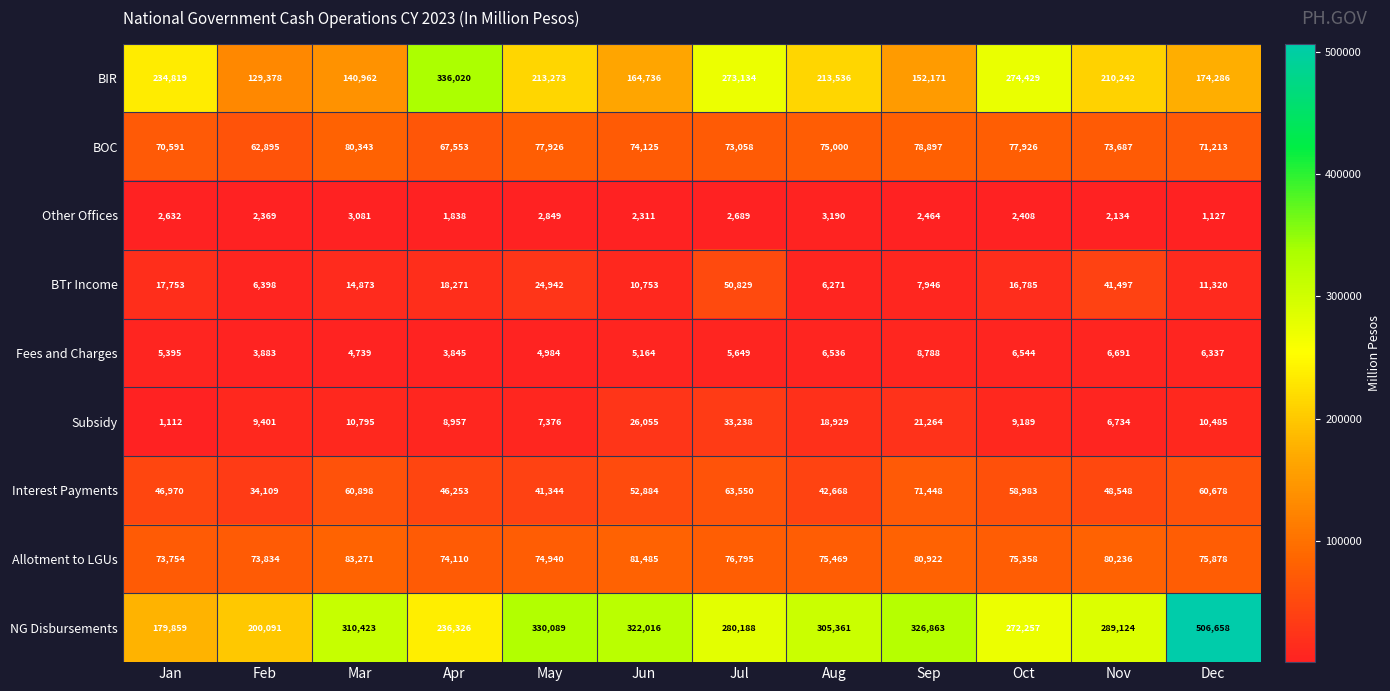

Is it true that Subsidy equals 9189 at Oct?

True